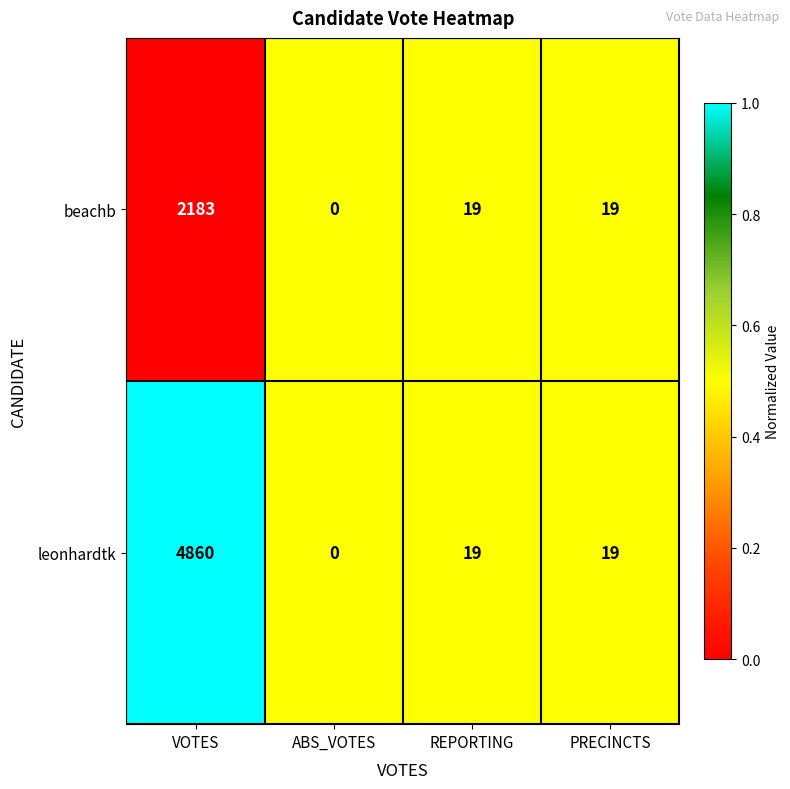

The value of leonhardtk at VOTES is 4860. True or false?

True